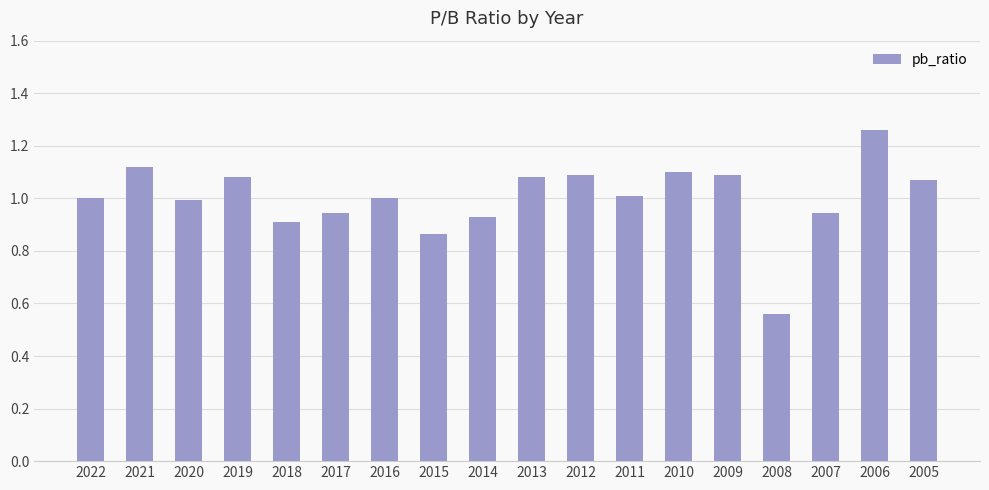

At which label is the value closest to 0?

2008